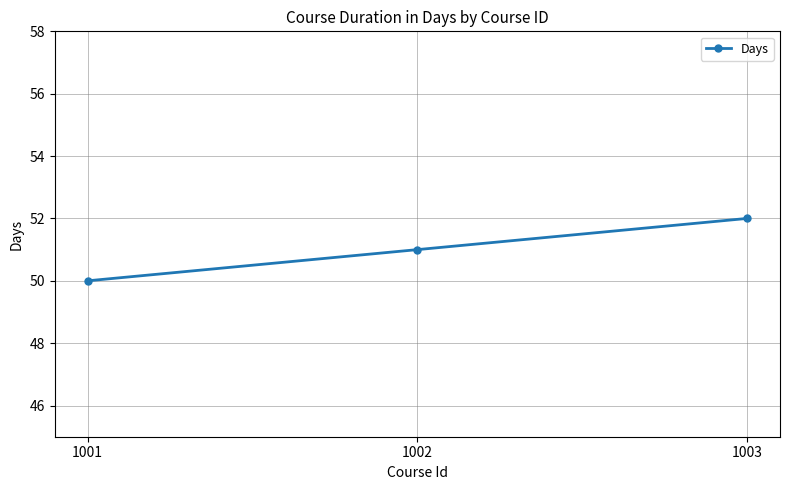

Where is the data nearest to the value 51?

1002